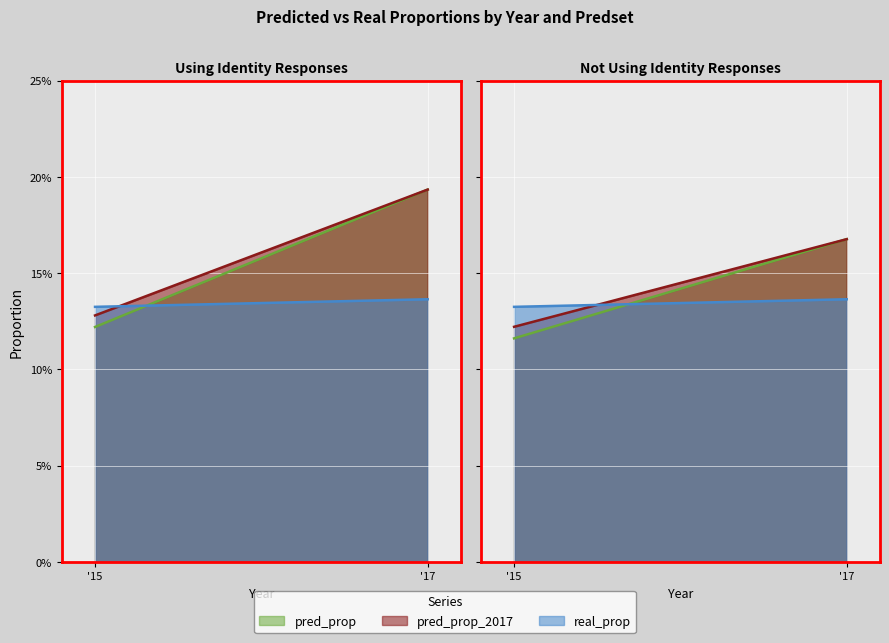

The pred_prop series shows 0.2 at Not Using Identity/2017. True or false?

False